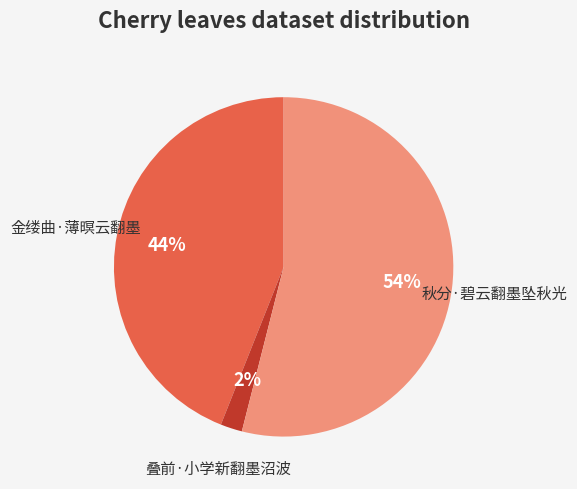

What percentage is the 秋分·碧云翻墨坠秋光 slice, to the nearest percent?

54%